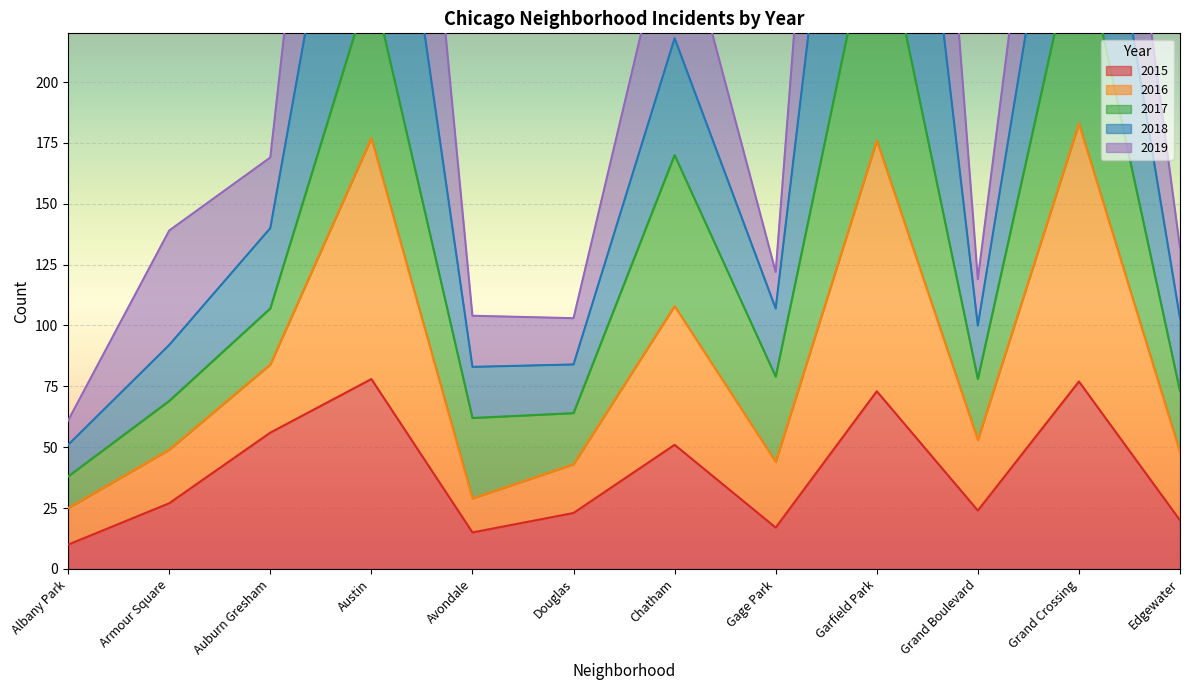

Which series has the largest range (max minus min)?

2018